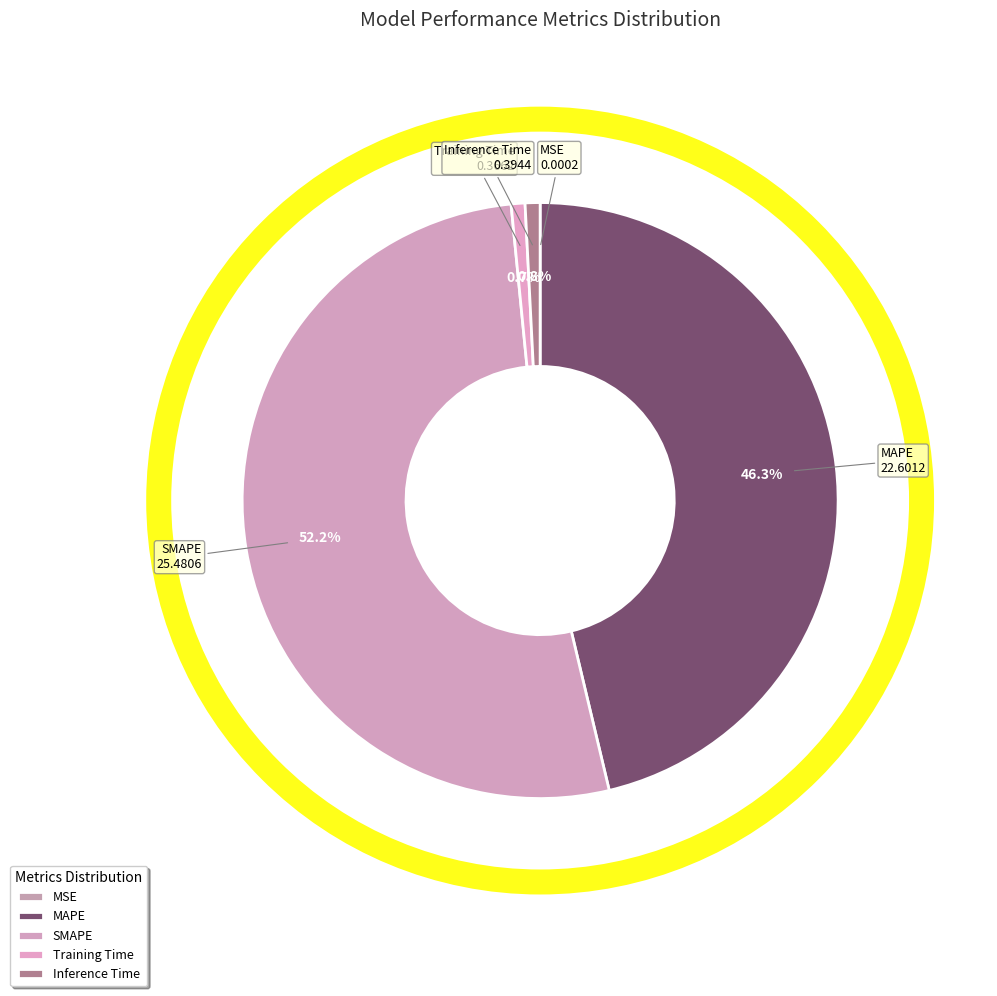

Rank the categories by value from lowest to highest.

MSE, Training Time, Inference Time, MAPE, SMAPE